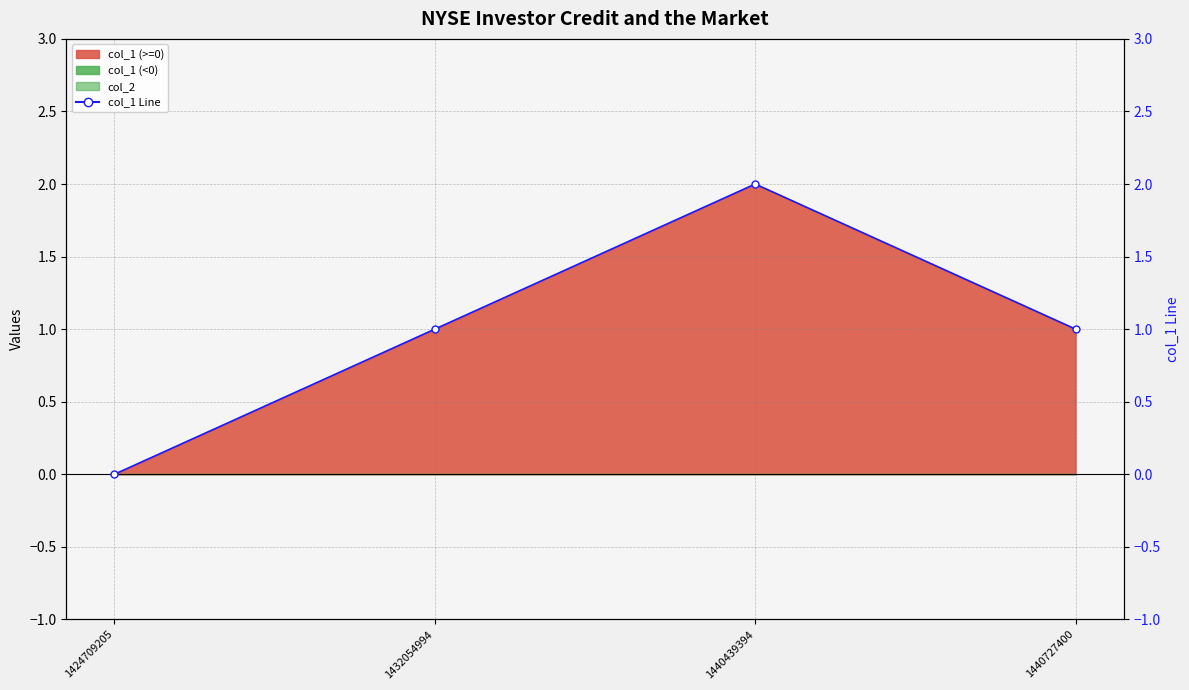

At which category does the chart reach its peak across all series?

1440439394